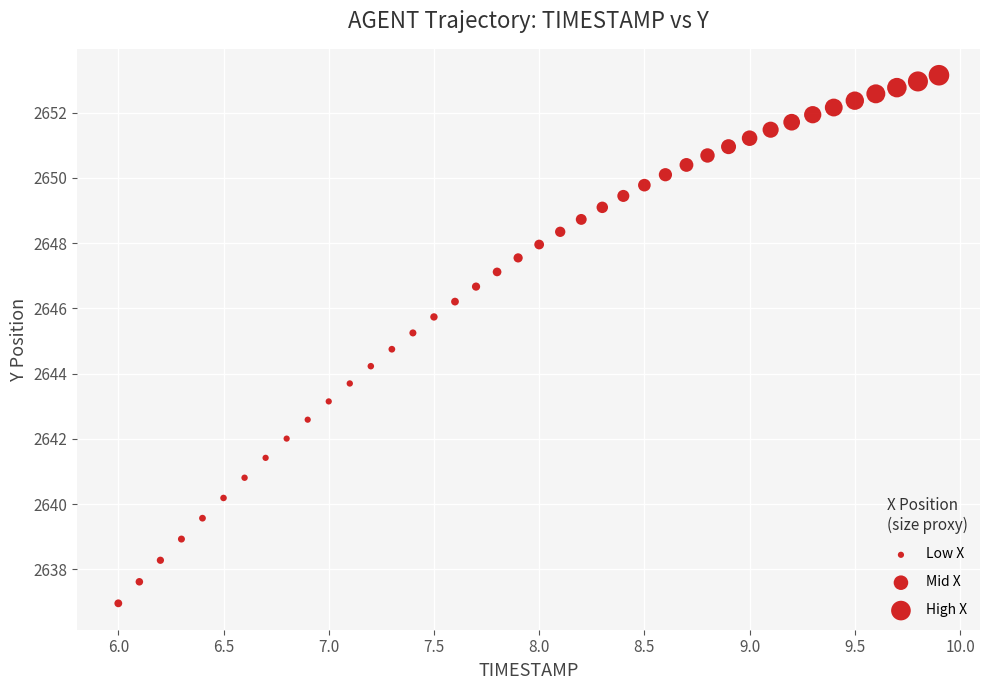

What is the range of Y values (max minus min)?

16.2